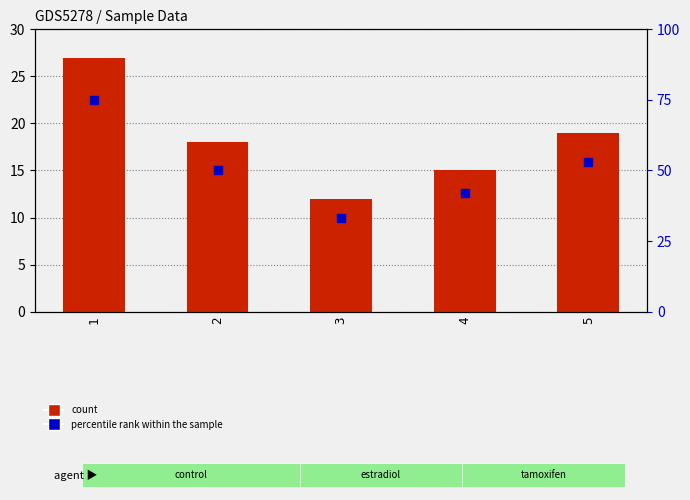

Which series has the largest total across all categories?

percentile rank within the sample